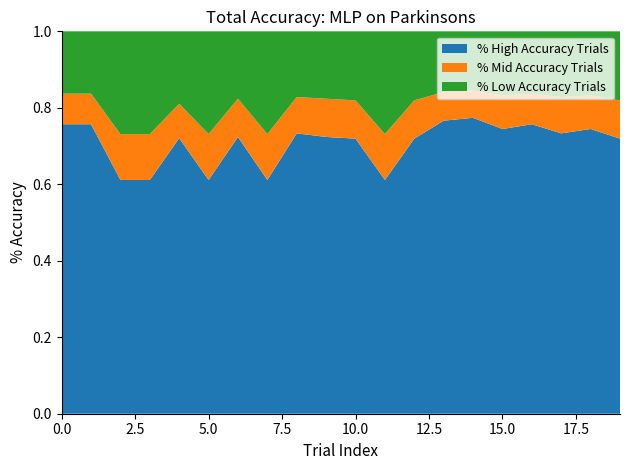

Reading left to right, extract all data points from this chart.

accuracy: 0.8	0.8	0.7	0.7	0.8	0.7	0.8	0.7	0.8	0.8	0.8	0.7	0.8	0.8	0.8	0.8	0.8	0.8	0.8	0.8
complement_low: 0.2	0.2	0.3	0.3	0.2	0.3	0.2	0.3	0.2	0.2	0.2	0.3	0.2	0.2	0.2	0.2	0.2	0.2	0.2	0.2
complement_mid: 0.1	0.1	0.1	0.1	0.1	0.1	0.1	0.1	0.1	0.1	0.1	0.1	0.1	0.1	0.1	0.1	0.1	0.1	0.1	0.1